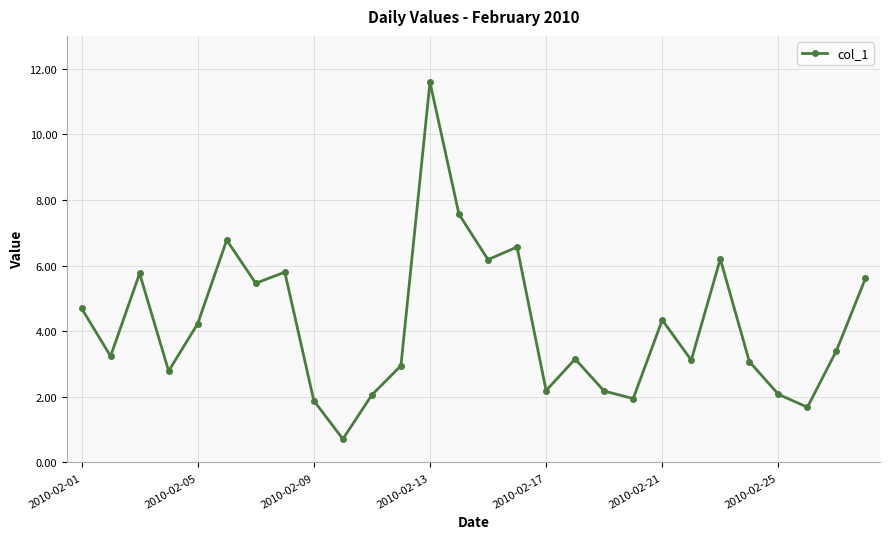

What is the minimum value shown in the chart?

0.7